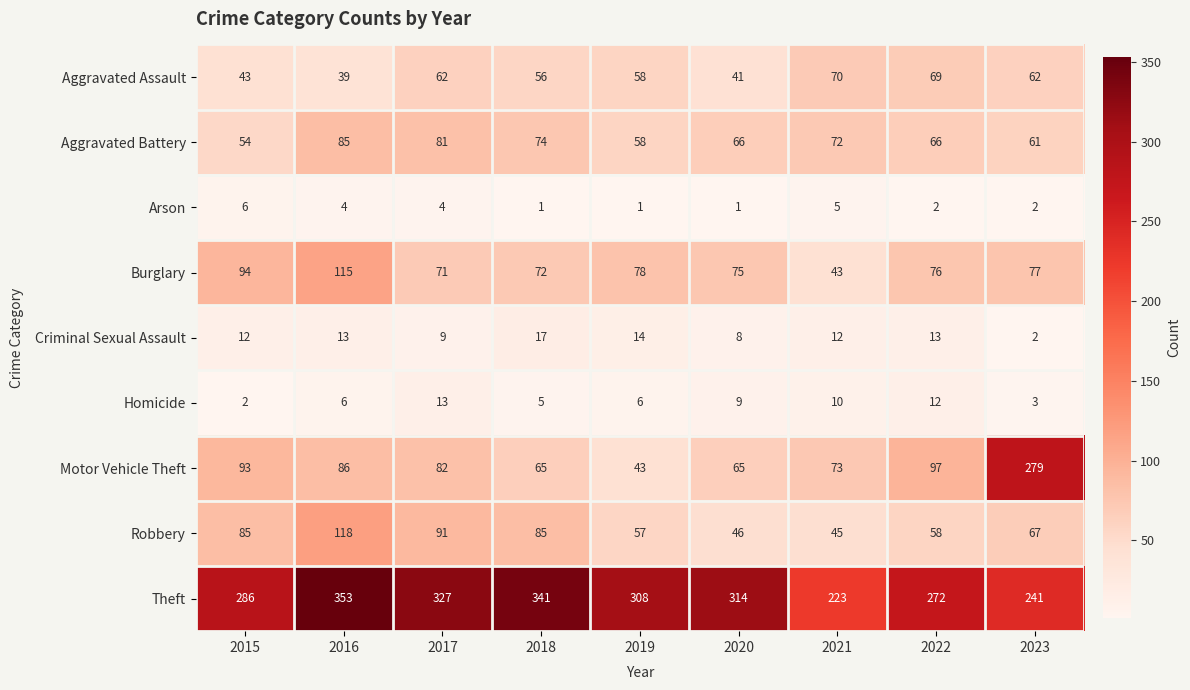

What is the greatest value displayed?

353